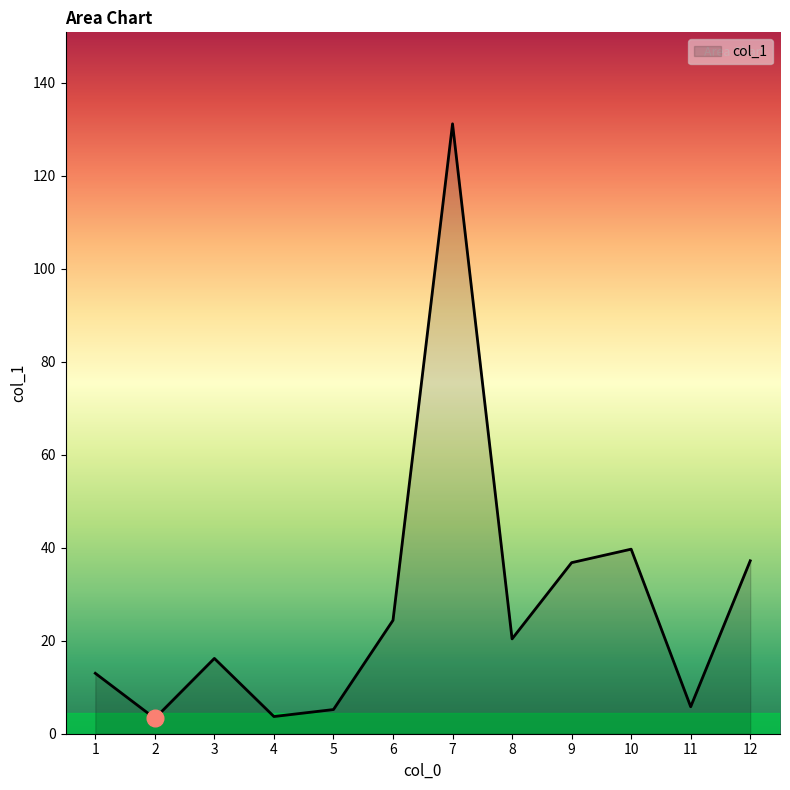

Count the number of categories in the chart.

12